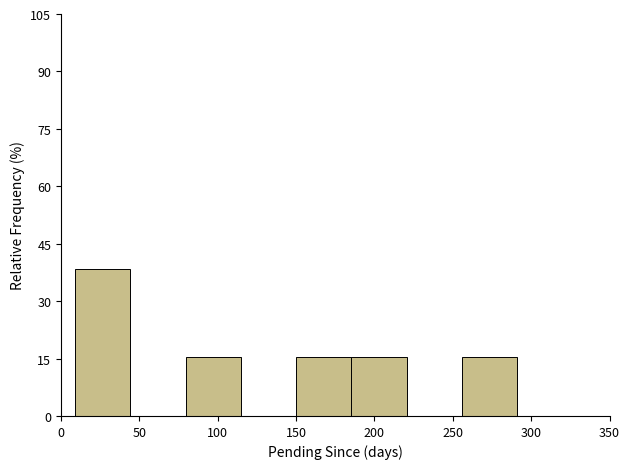

Which range on the x-axis has the tallest bar?

10 to 45